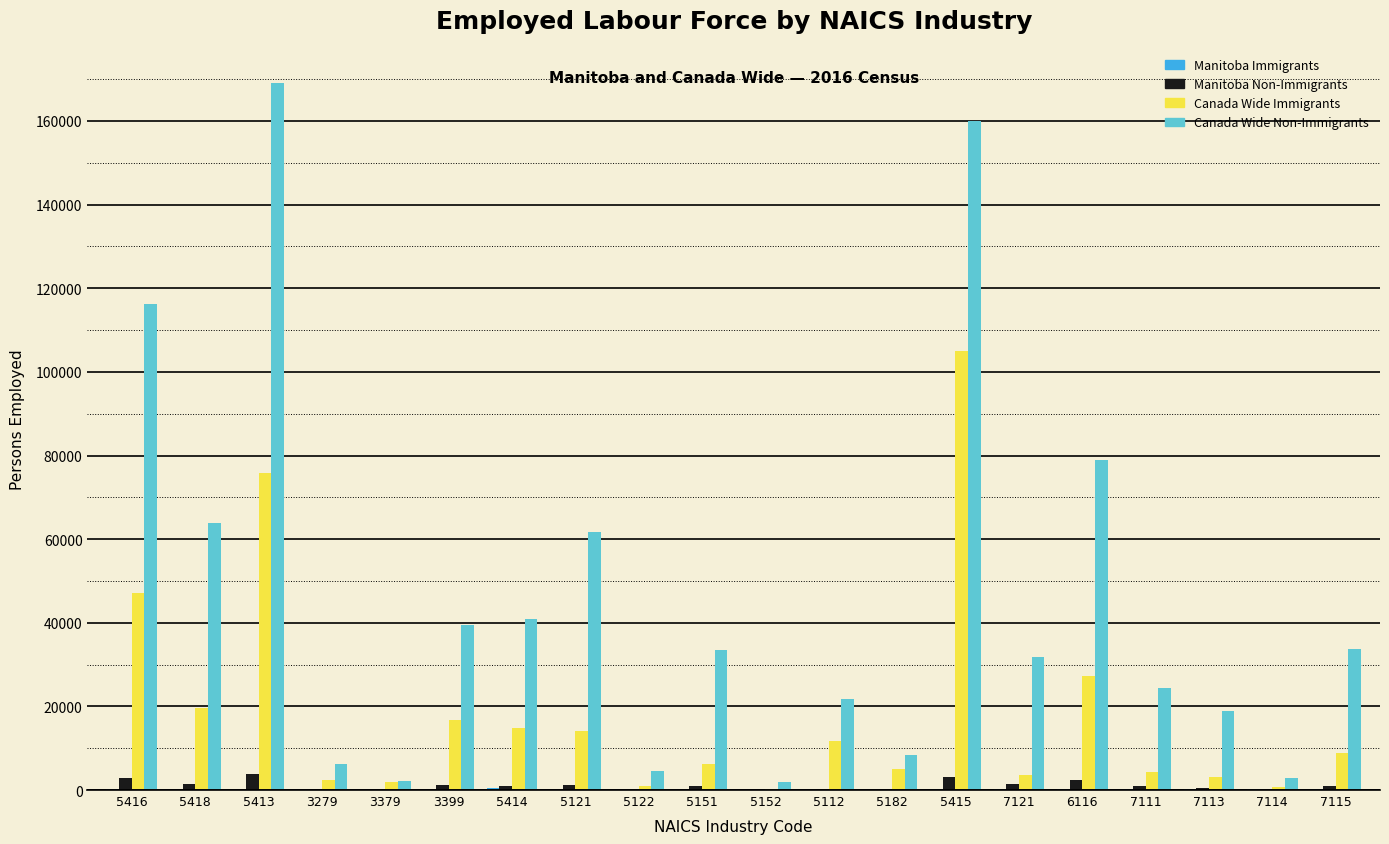

Is the value of Canada Wide Immigrants at 5182 greater than the value of Canada Wide Non-Immigrants at 5413?

No